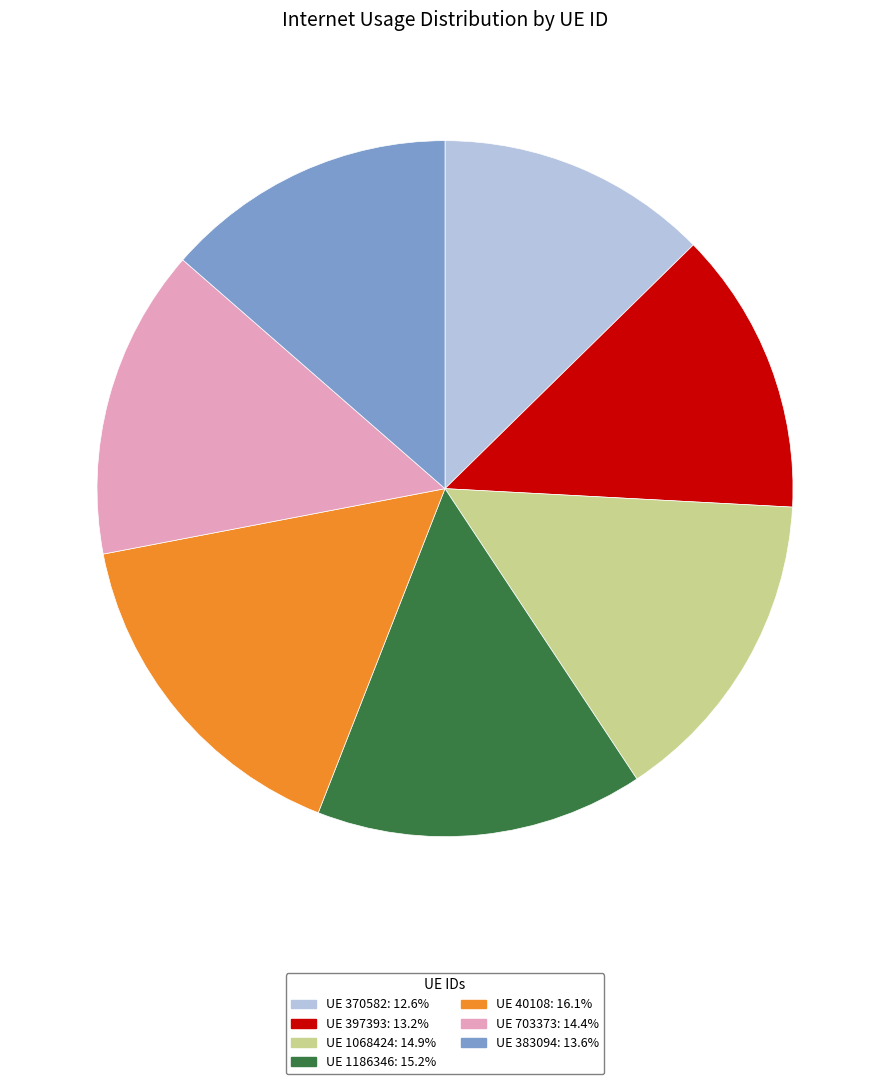

Is there a majority slice in this chart?

No